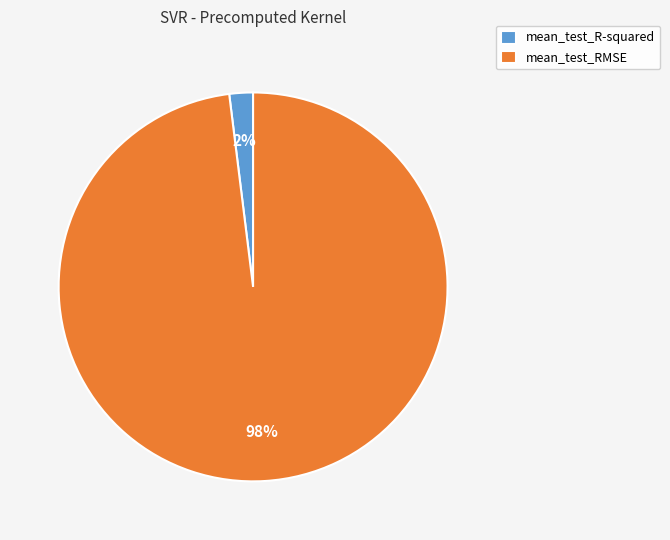

True or false: mean_test_R-squared accounts for 2% of the total.

True